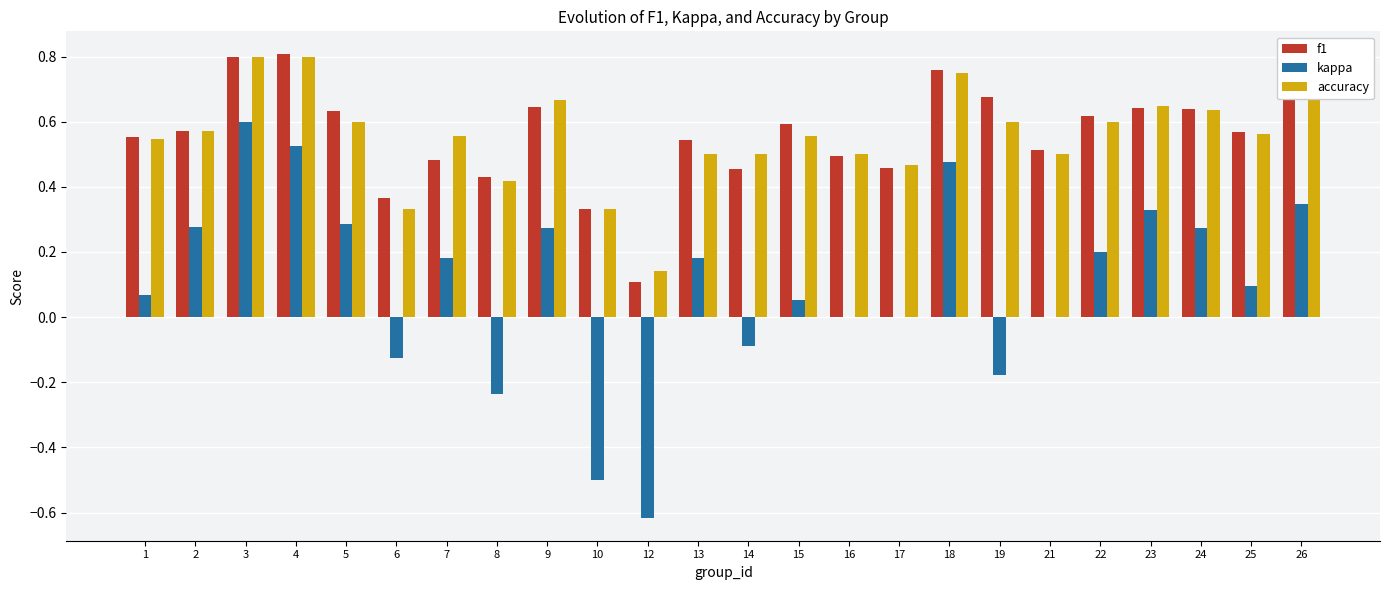

Is it true that kappa equals 0.1 at 13?

False